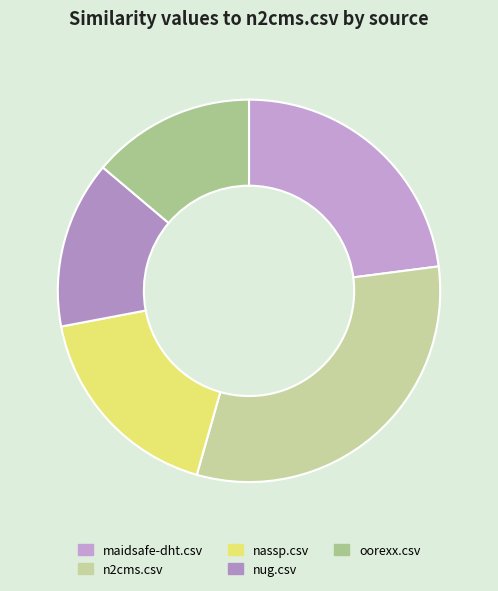

Is there a majority slice in this chart?

No